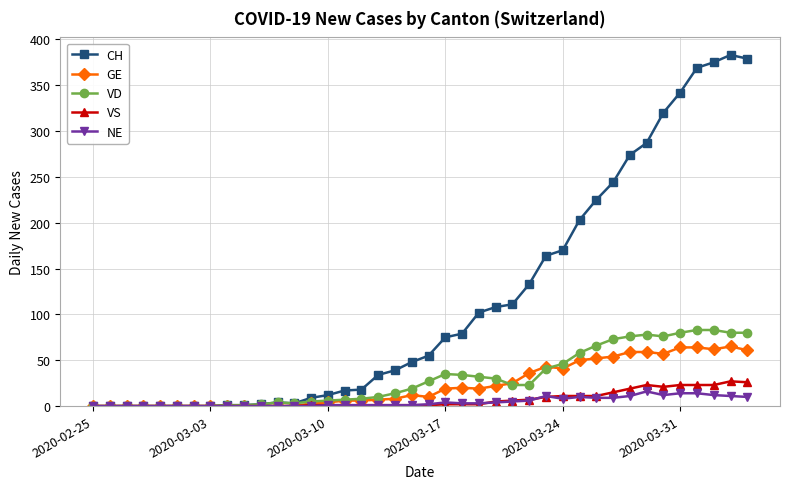

True or false: GE has more than 0 interior local peaks.

True